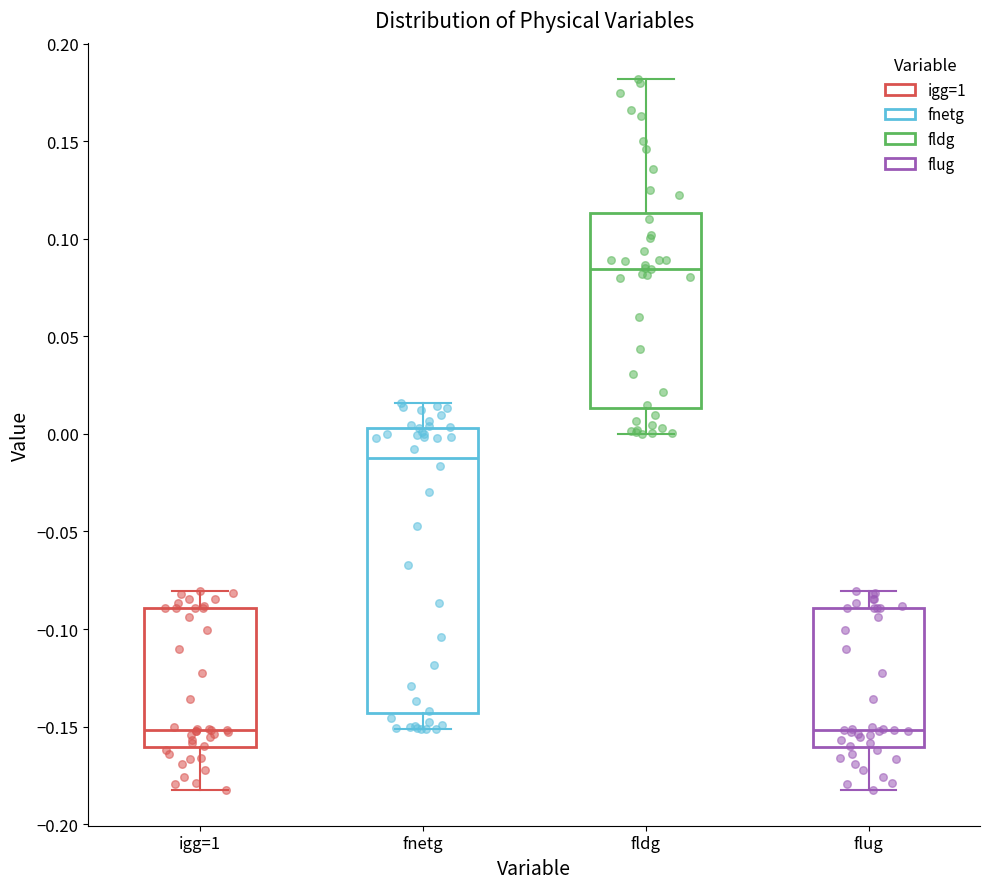

Reading left to right, read every box against the y-axis: the position of its median line, the range the box covers, and the ends of its whiskers. The values are not printed on the chart, so give them approximately, as read against the axis.

igg=1: median -0.150, box -0.160 to -0.090, whiskers -0.185 to -0.080
fnetg: median -0.010, box -0.145 to 0.005, whiskers -0.150 to 0.015
fldg: median 0.085, box 0.015 to 0.115, whiskers 0.000 to 0.180
flug: median -0.150, box -0.160 to -0.090, whiskers -0.185 to -0.080